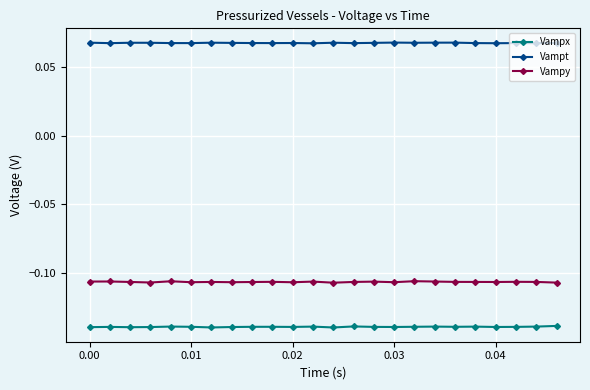

At how many categories does at least one series exceed 0?

24